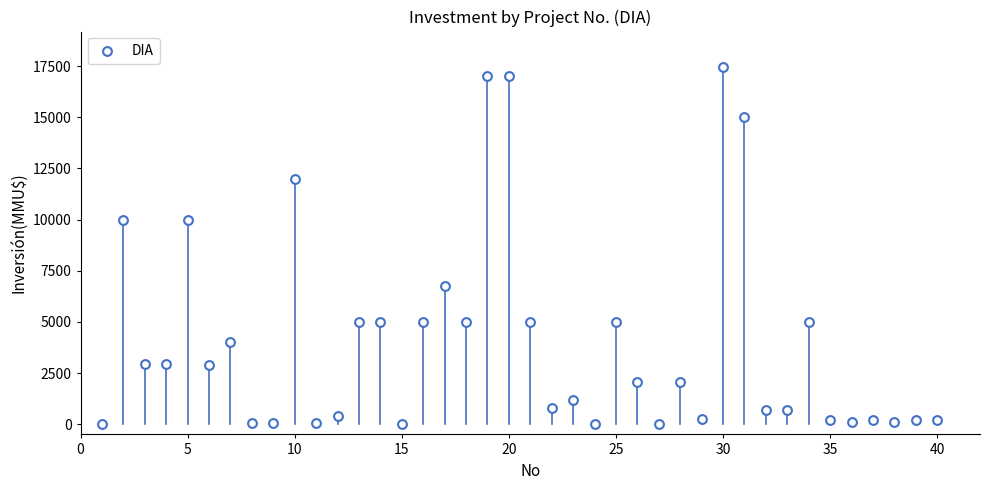

What is the range of X values (max minus min)?

39